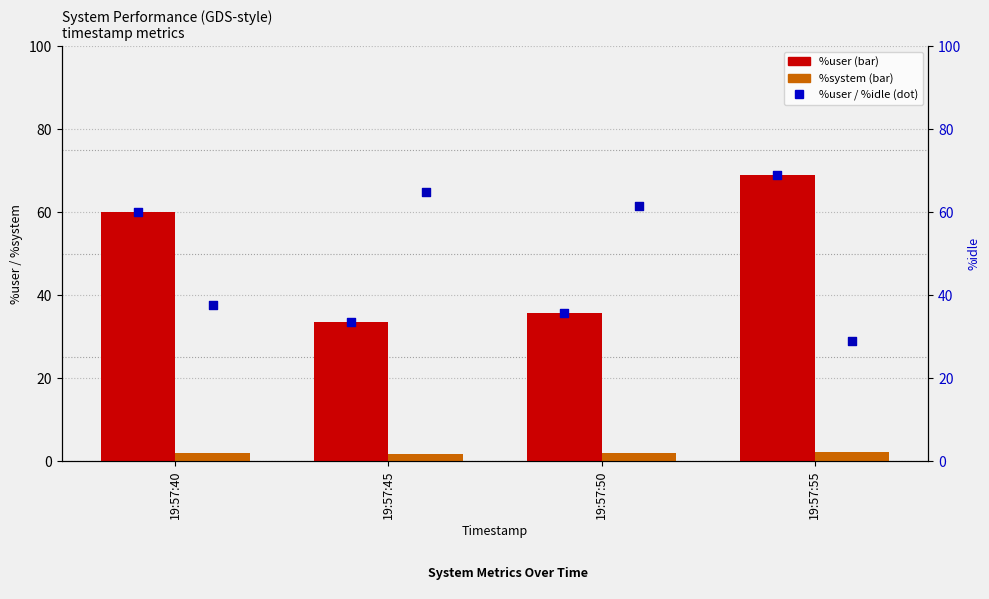

Which series has the widest spread of Y values?

%idle (dot)